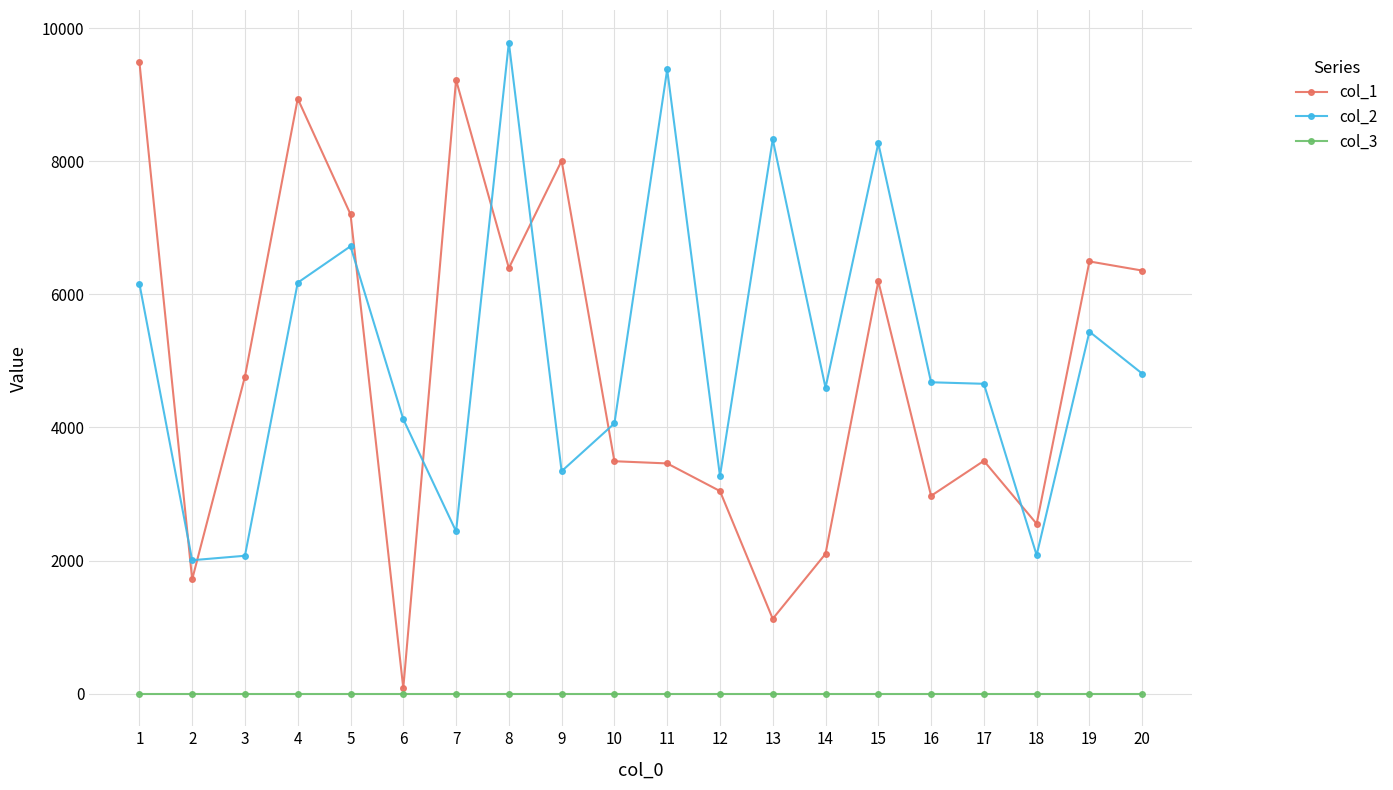

True or false: col_2 has more than 0 points higher than both neighbors.

True